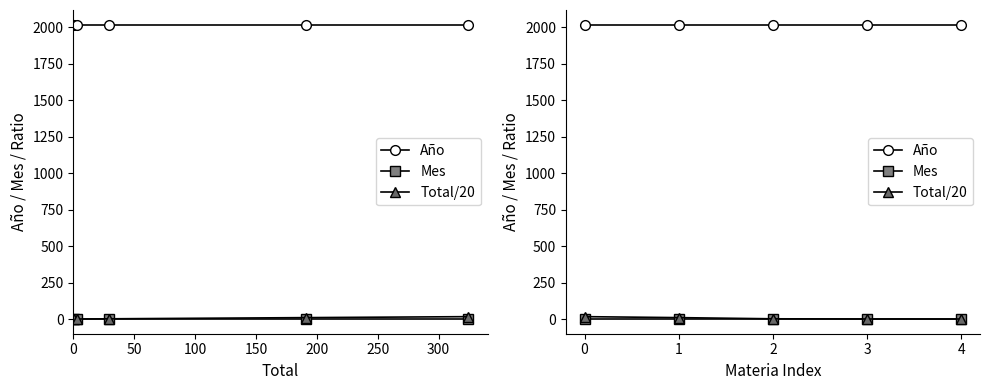

The value of Año at 3 is 2019.0. True or false?

True